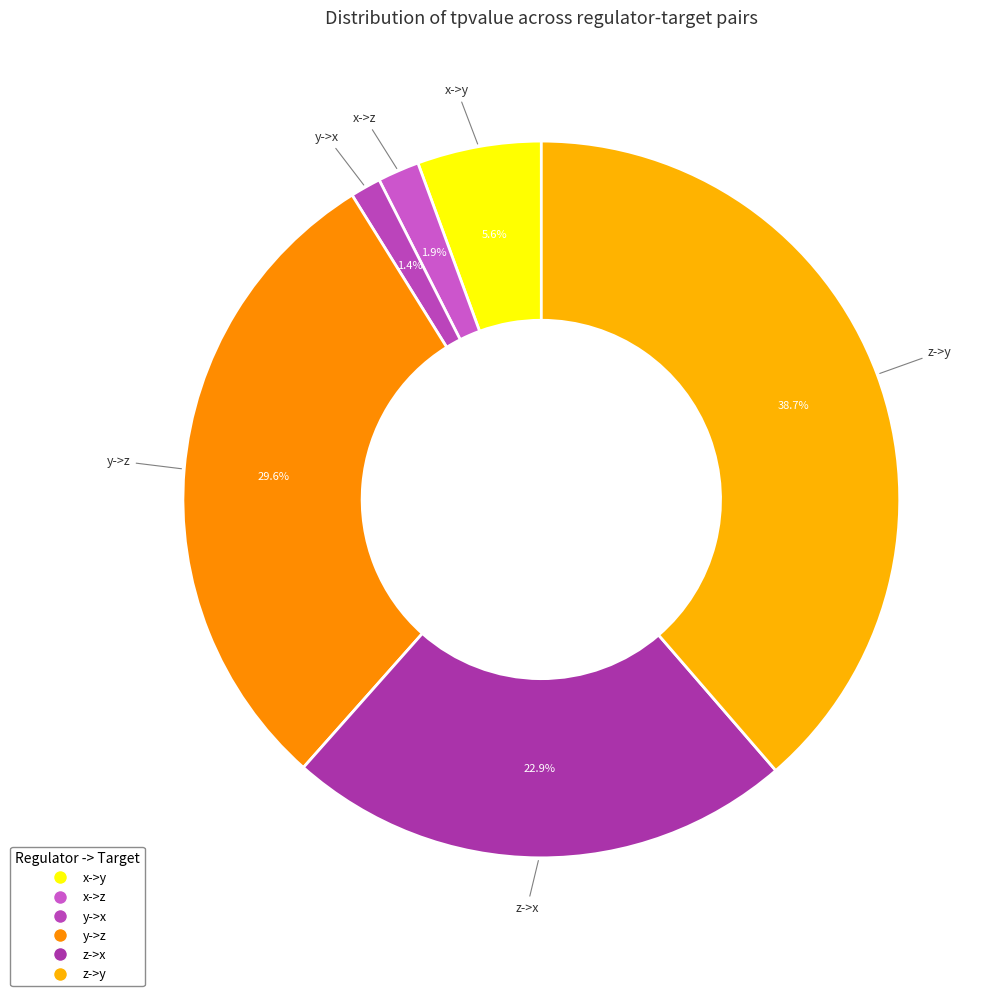

To the nearest percent, what is the average slice percentage?

17%